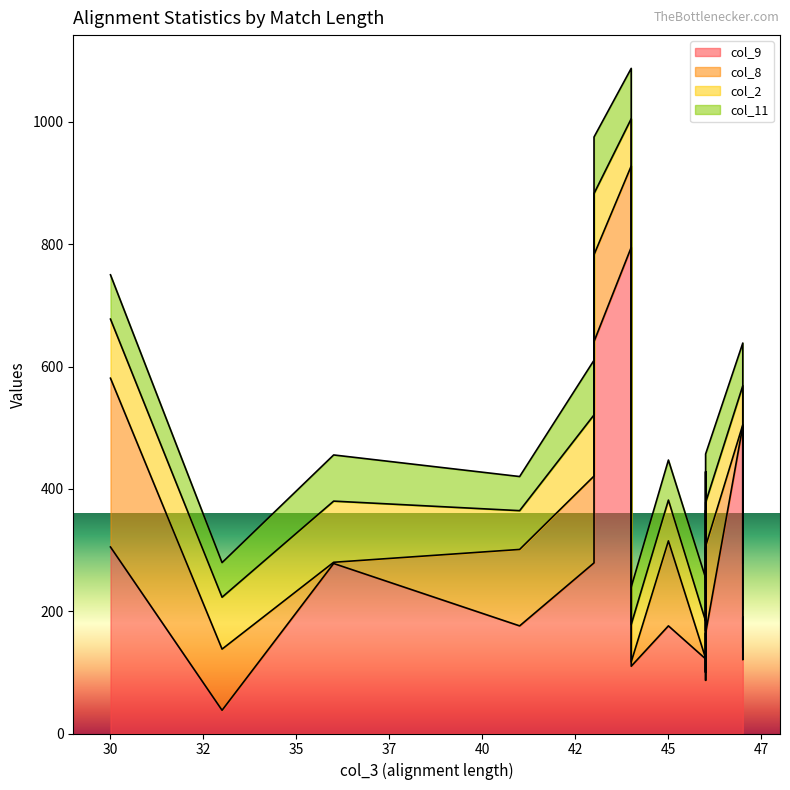

Does the chart have visible grid lines?

No